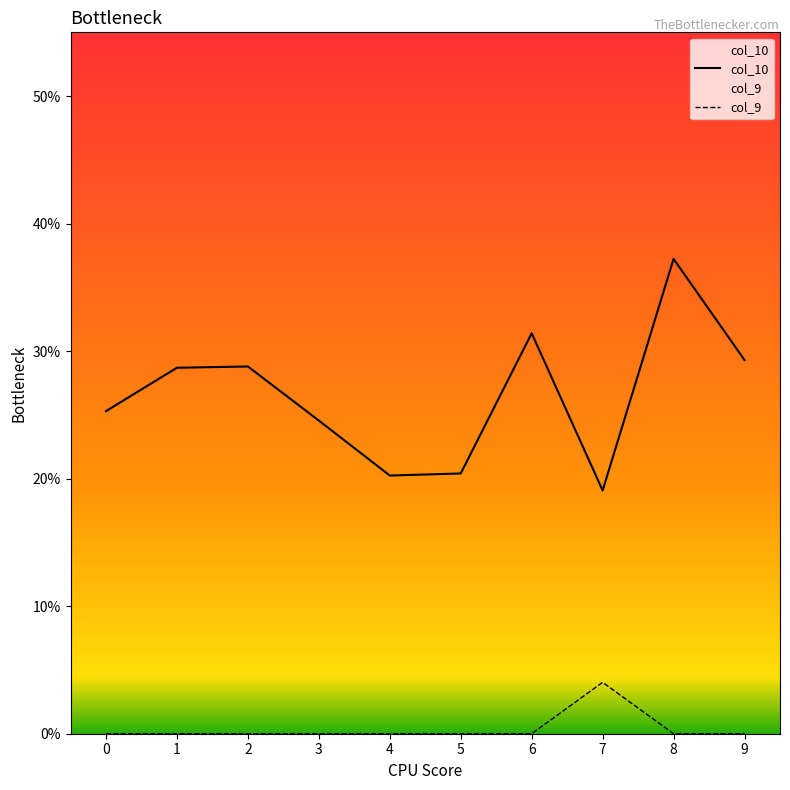

Where is col_10 nearest to the value 0?

7